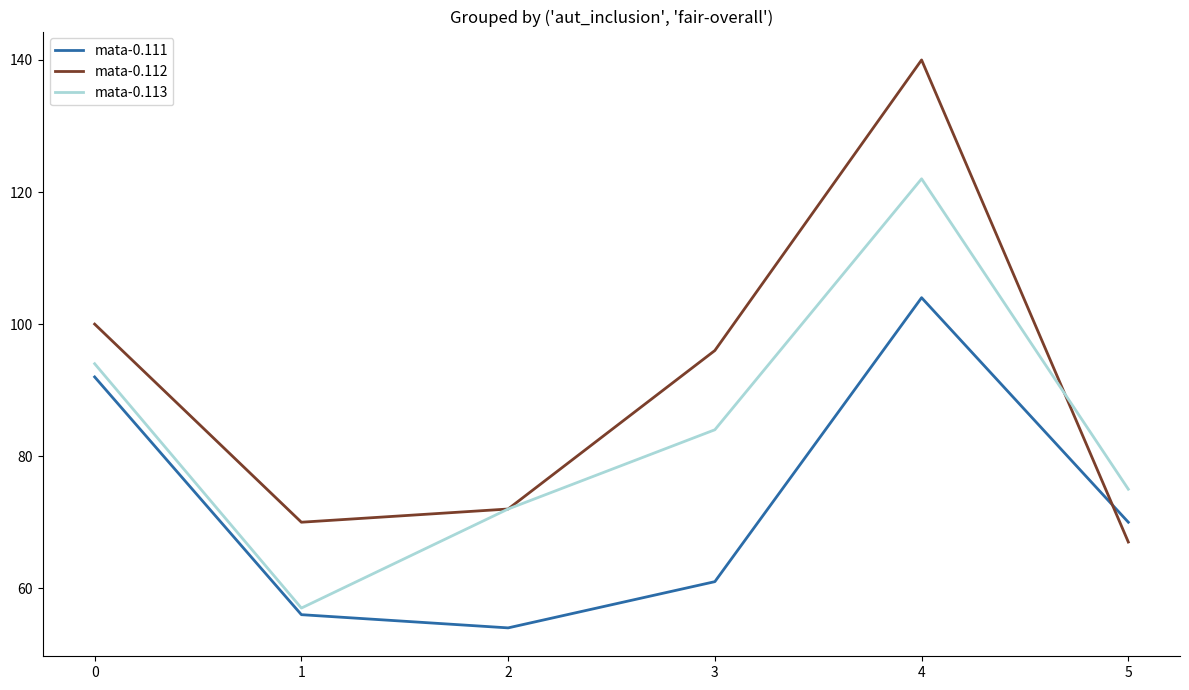

List the series in order of their peak value, lowest first.

mata-0.111, mata-0.113, mata-0.112